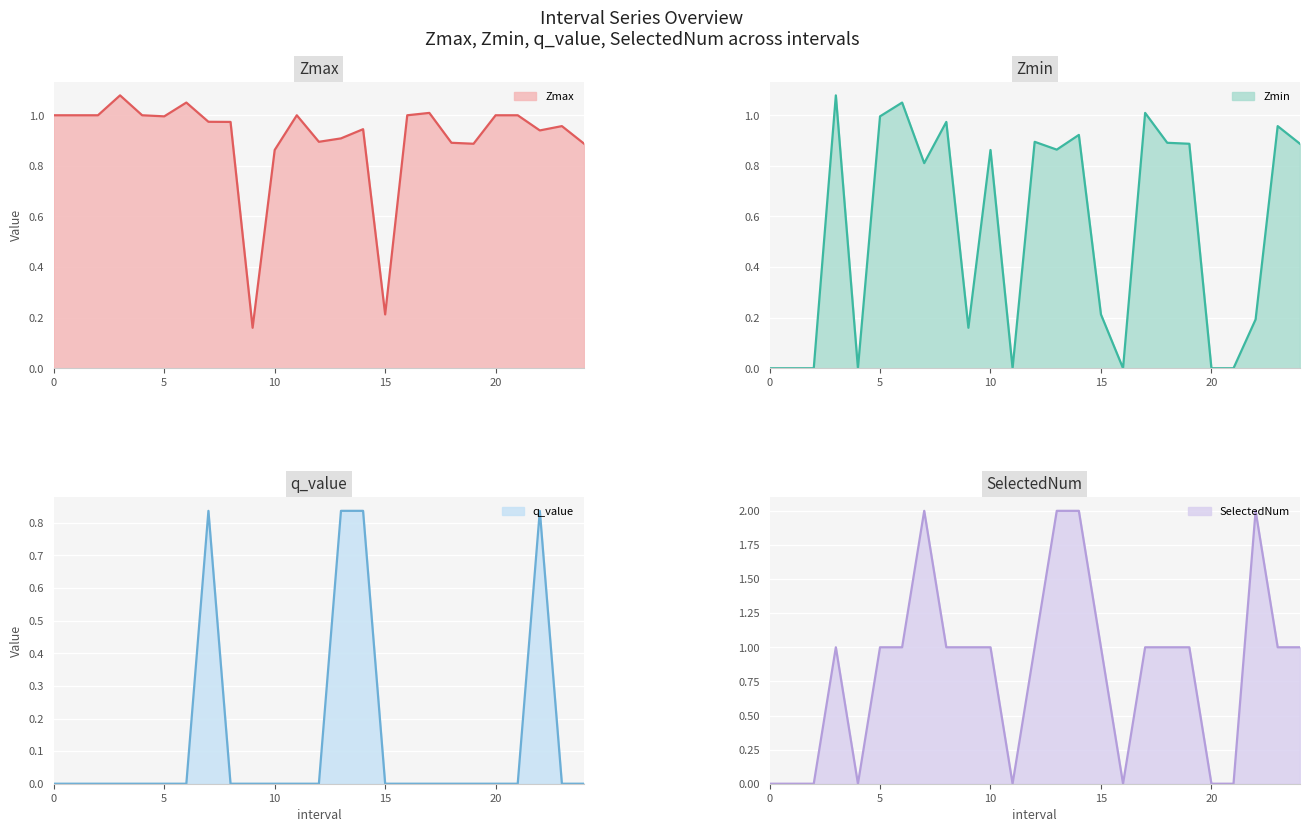

How many values in Zmin are above zero?

17